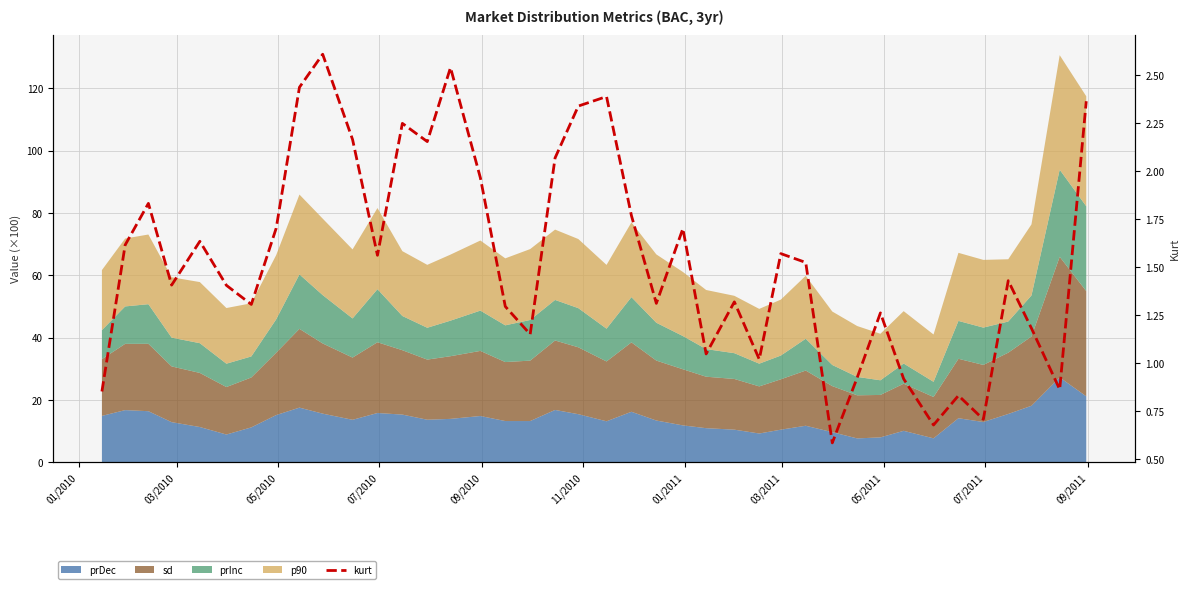

At which label does the data first exceed 1?

03/2010